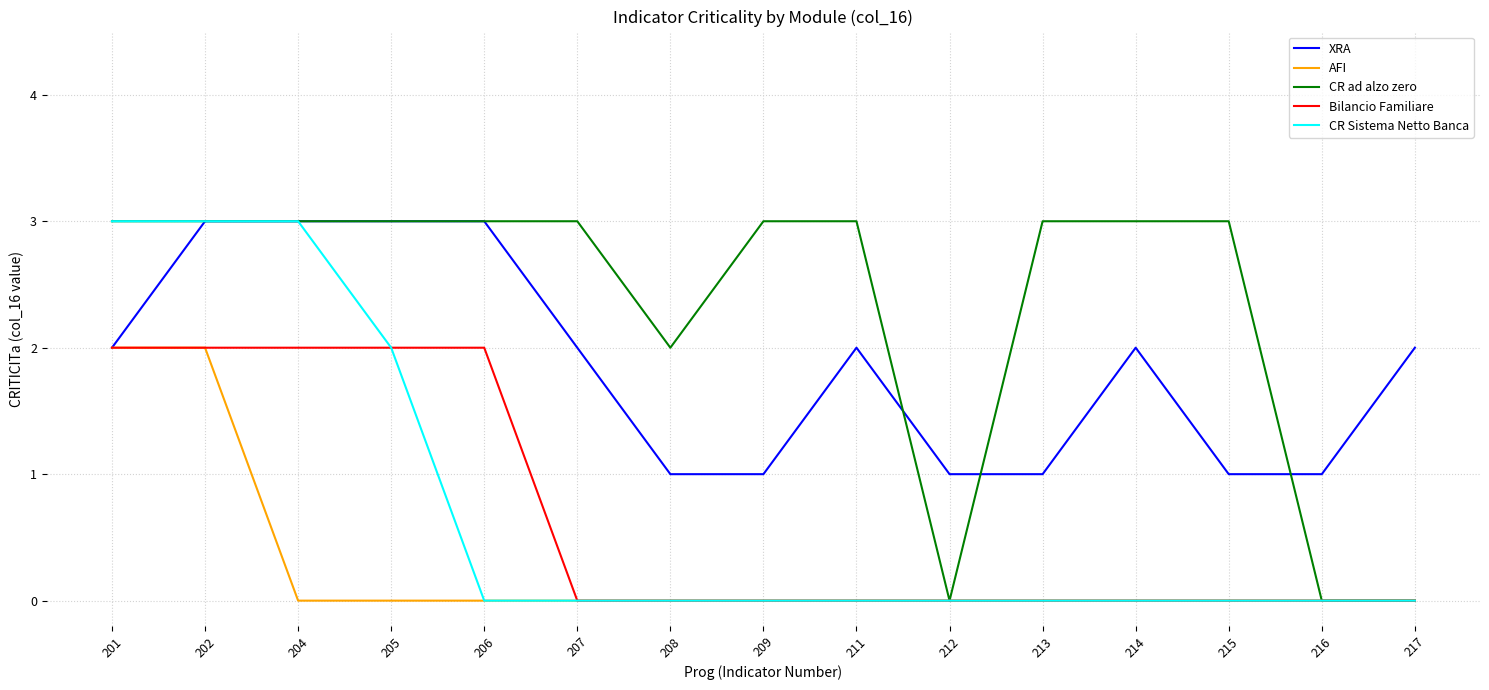

What is the total value across all series at 207?

5